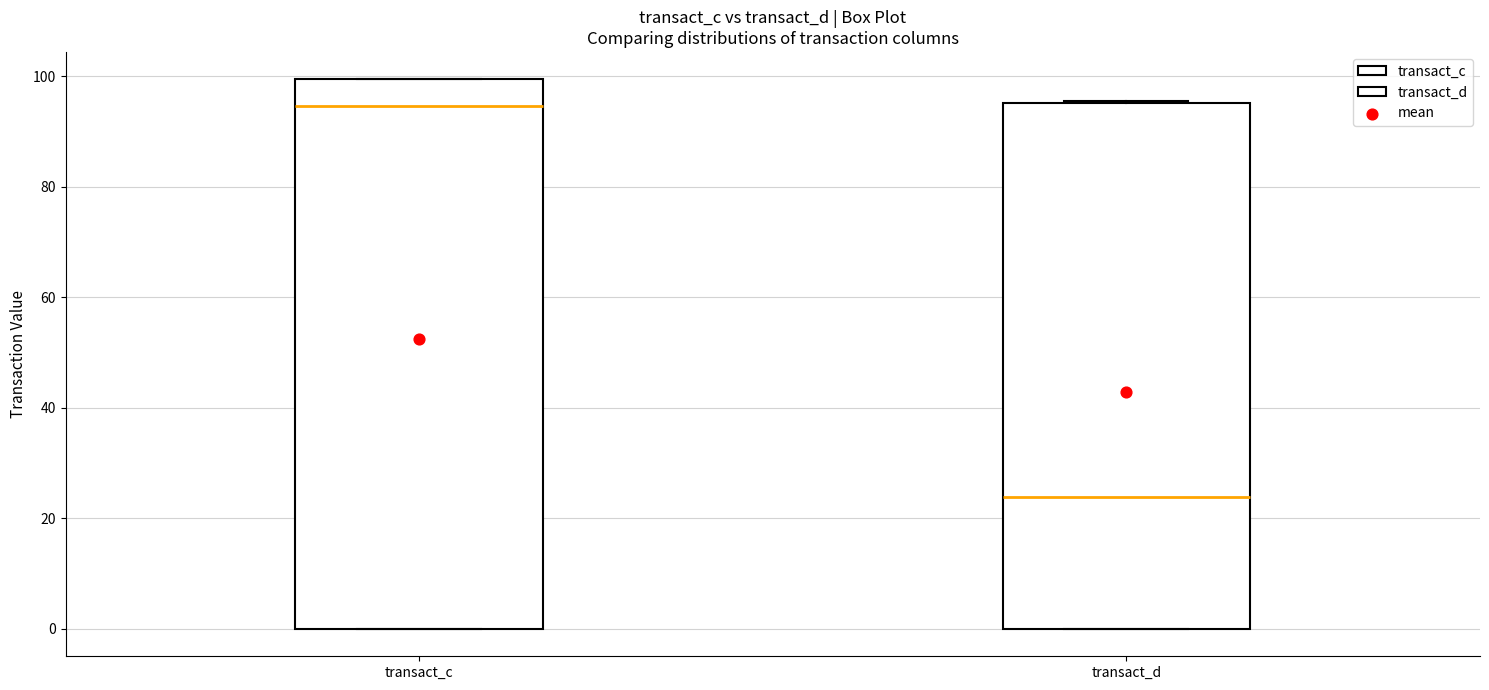

Where is the lower edge of the box for transact_d on the y-axis? The values are not printed on the chart, so give them approximately, as read against the axis.

0